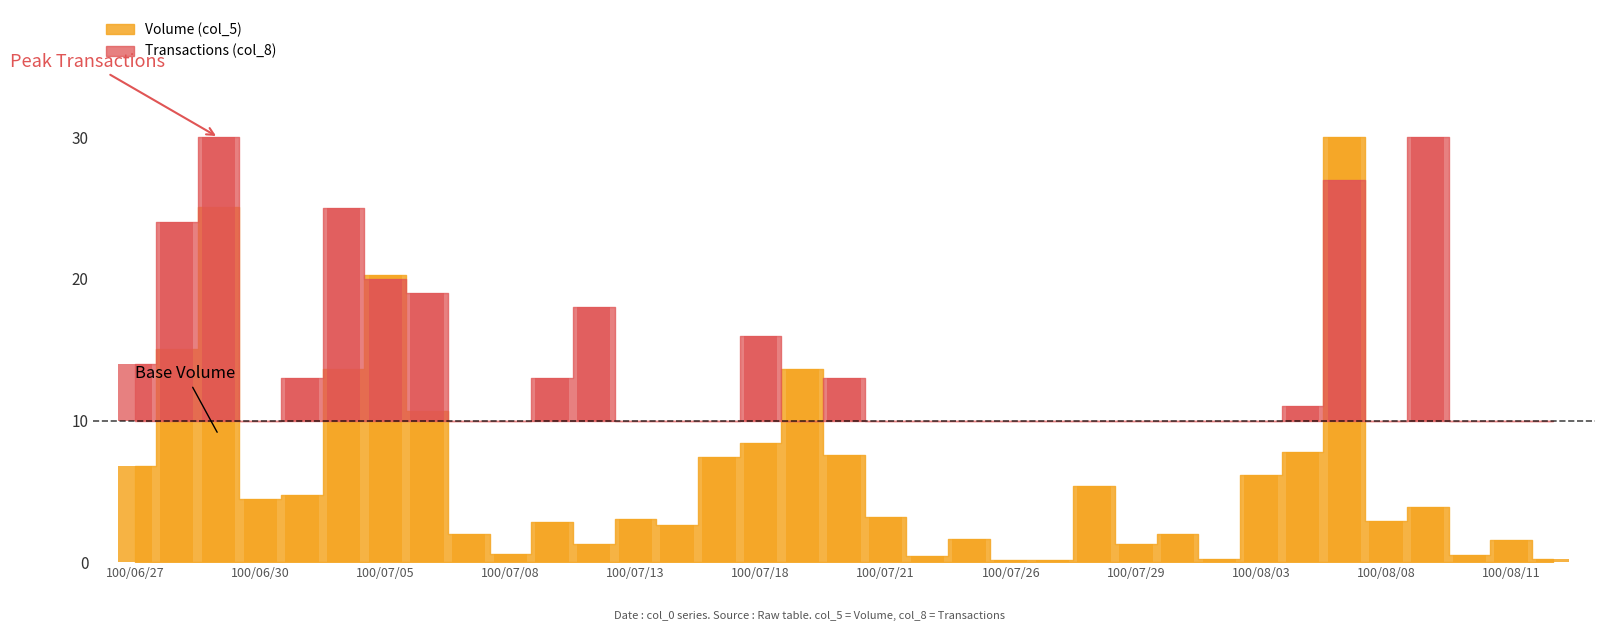

What is the smallest value displayed?

0.2